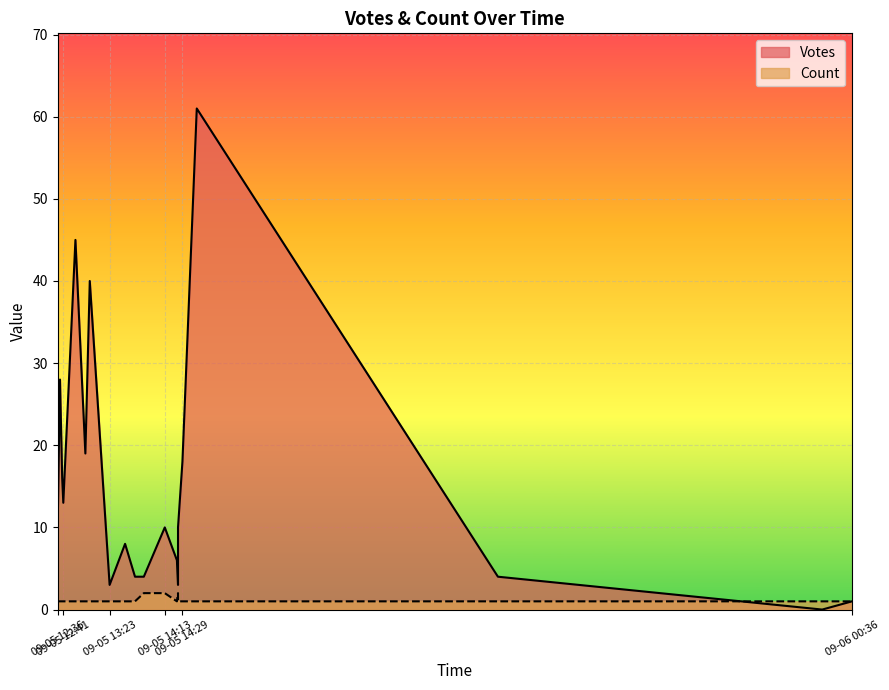

True or false: Count and Votes intersect in this chart.

False